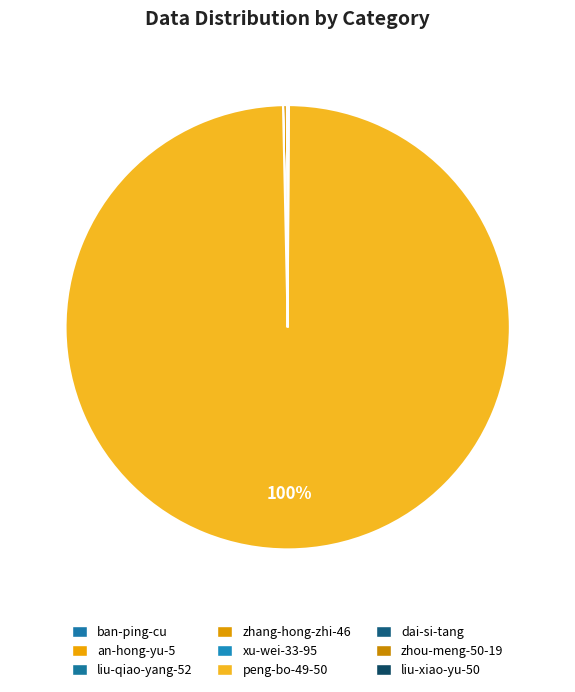

Is it true that liu-xiao-yu-50 is 1% of the pie?

False